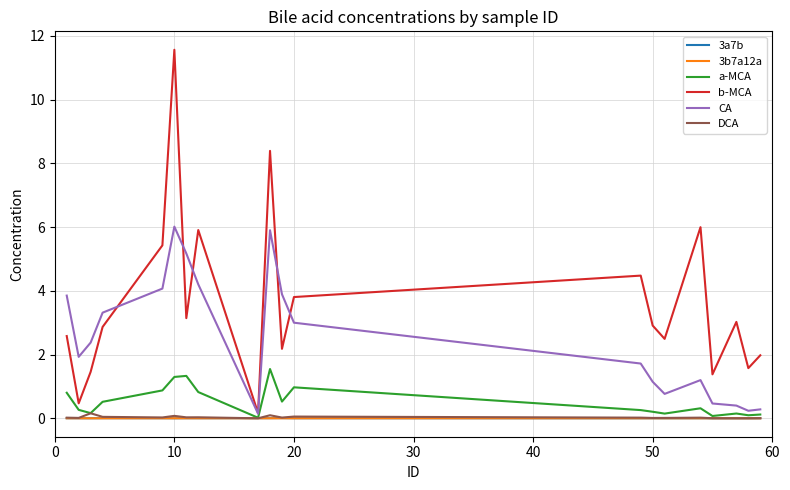

Which series has the largest total across all categories?

b-MCA